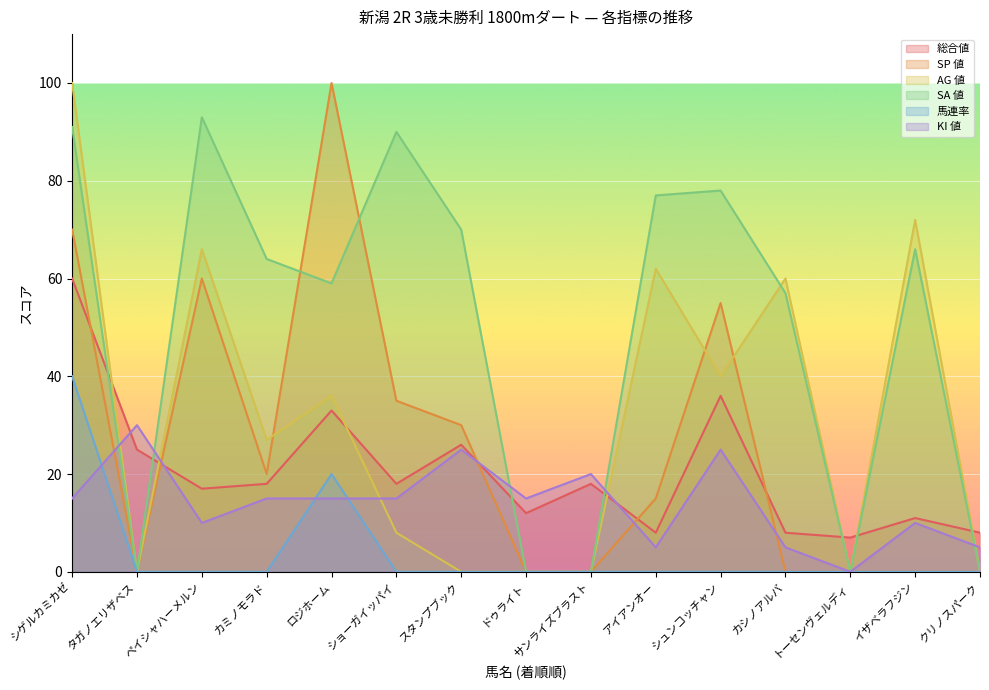

What is the difference between the SA 値 values at カミノモラド and ロジホーム?

5